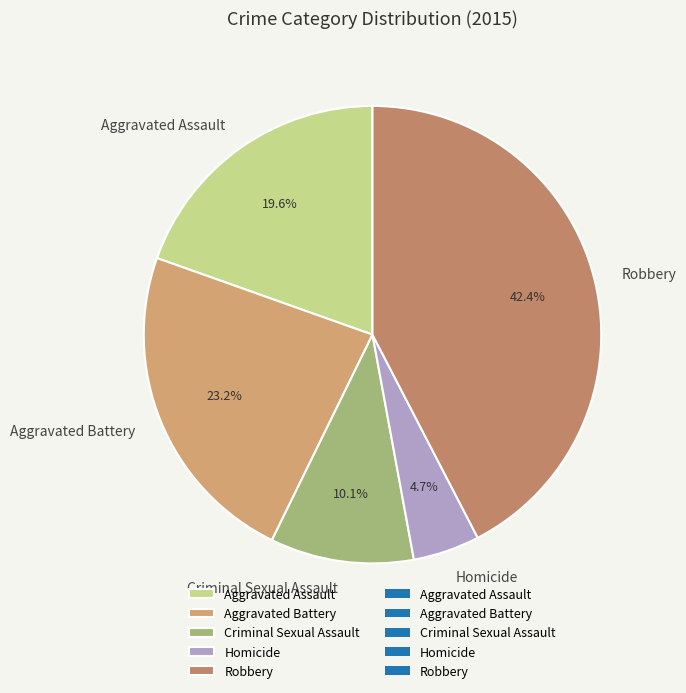

How many slices are in this pie chart?

5